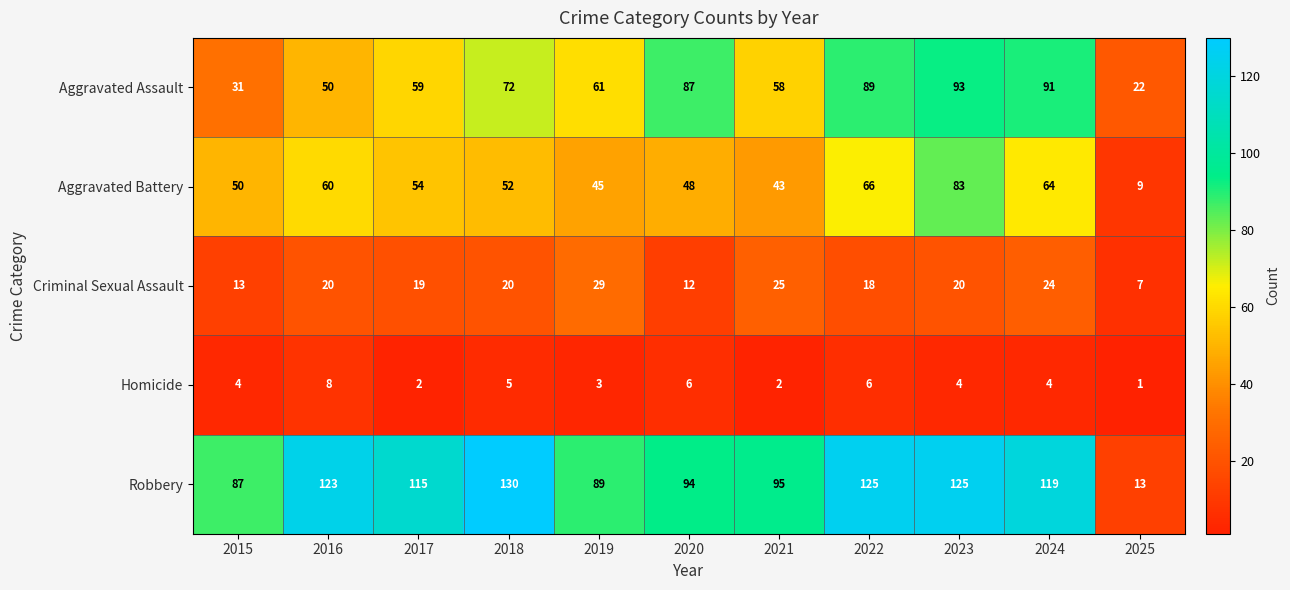

What is the approximate value of Aggravated Assault at 2025, to the nearest 5?

20